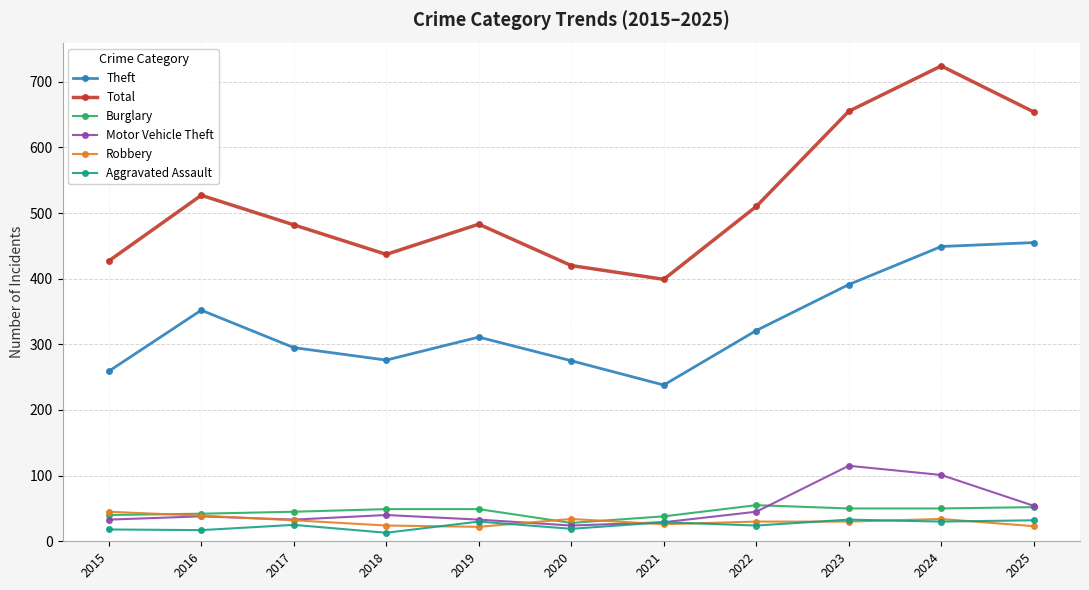

How many data points in Burglary are less than 49?

5